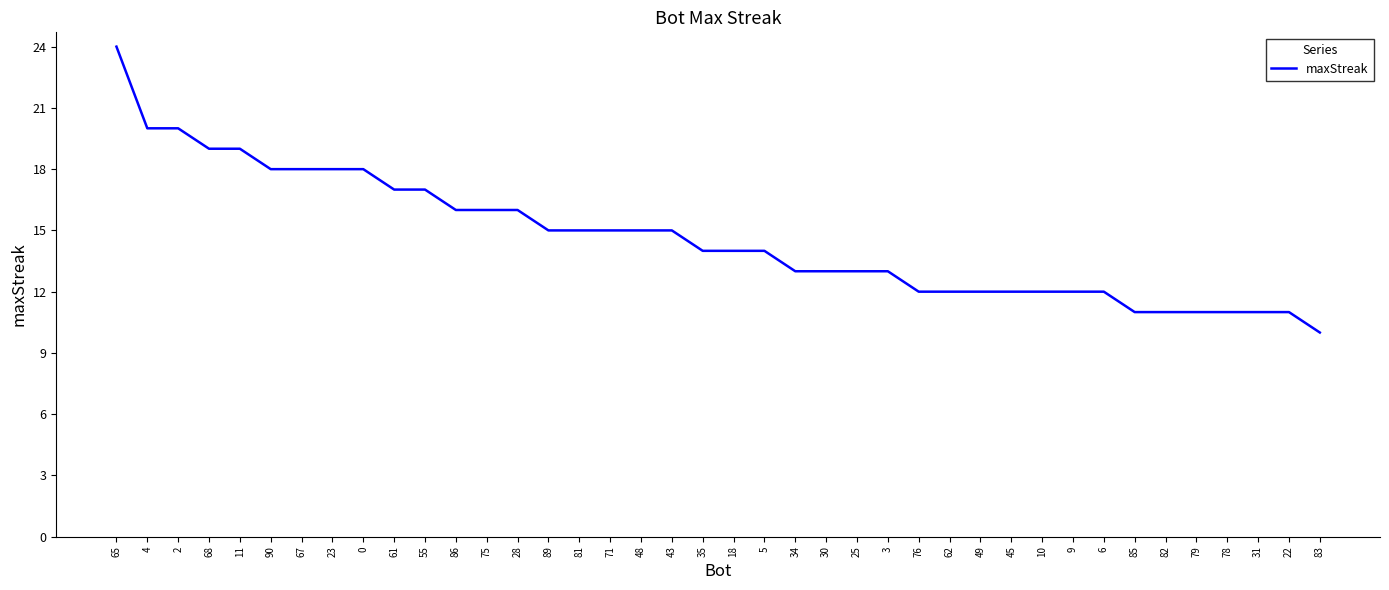

Is it true that the value at 67 is 9?

False